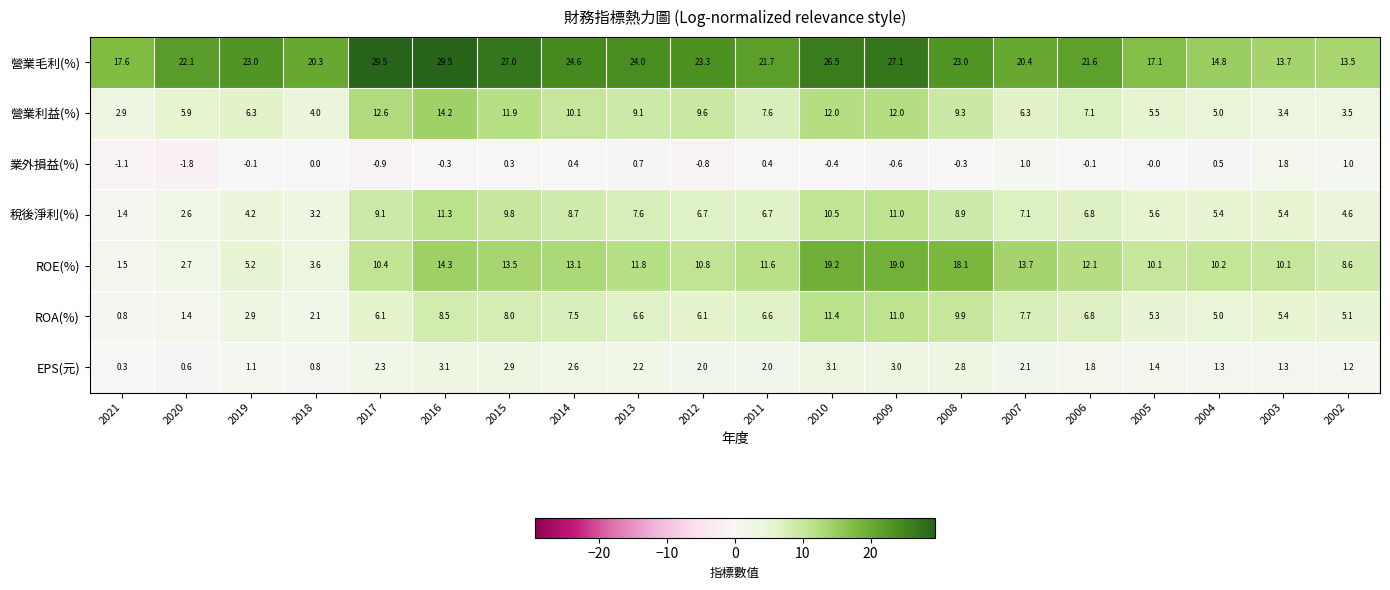

How many series are shown in this chart?

7